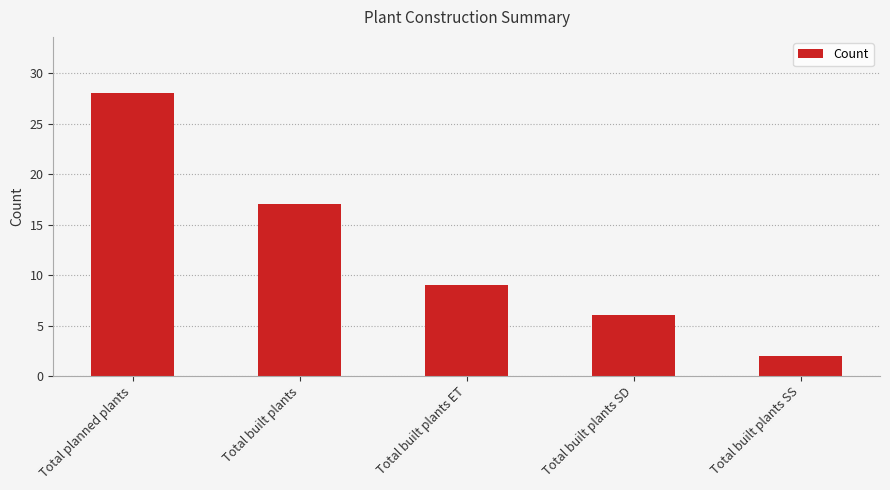

What is the value of the 1st bar from the left?

28